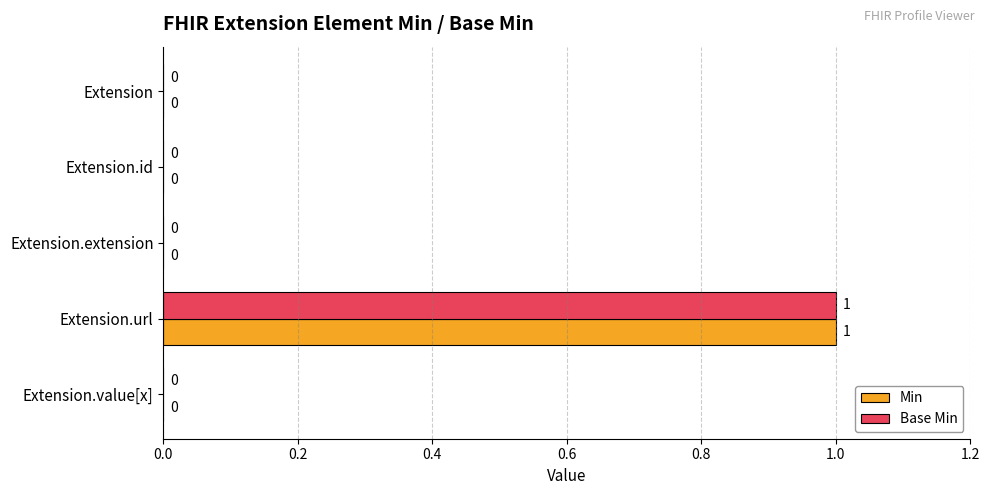

At which category is the sum across all series the highest?

Extension.url